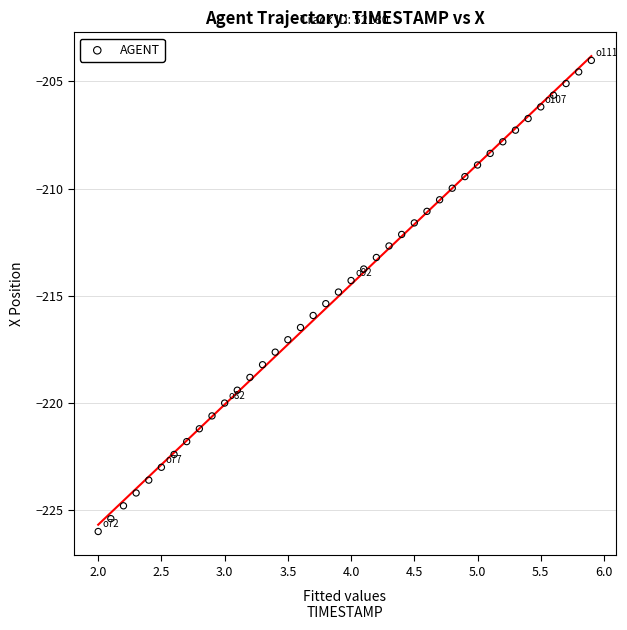

What is the range of Y values (max minus min)?

22.0